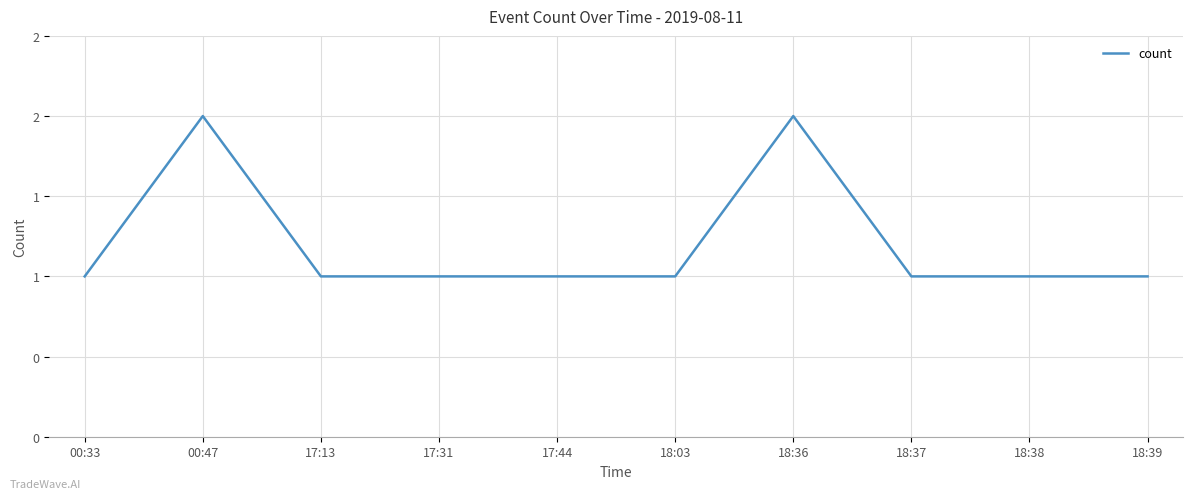

True or false: the data shows 2 at 18:36.

True